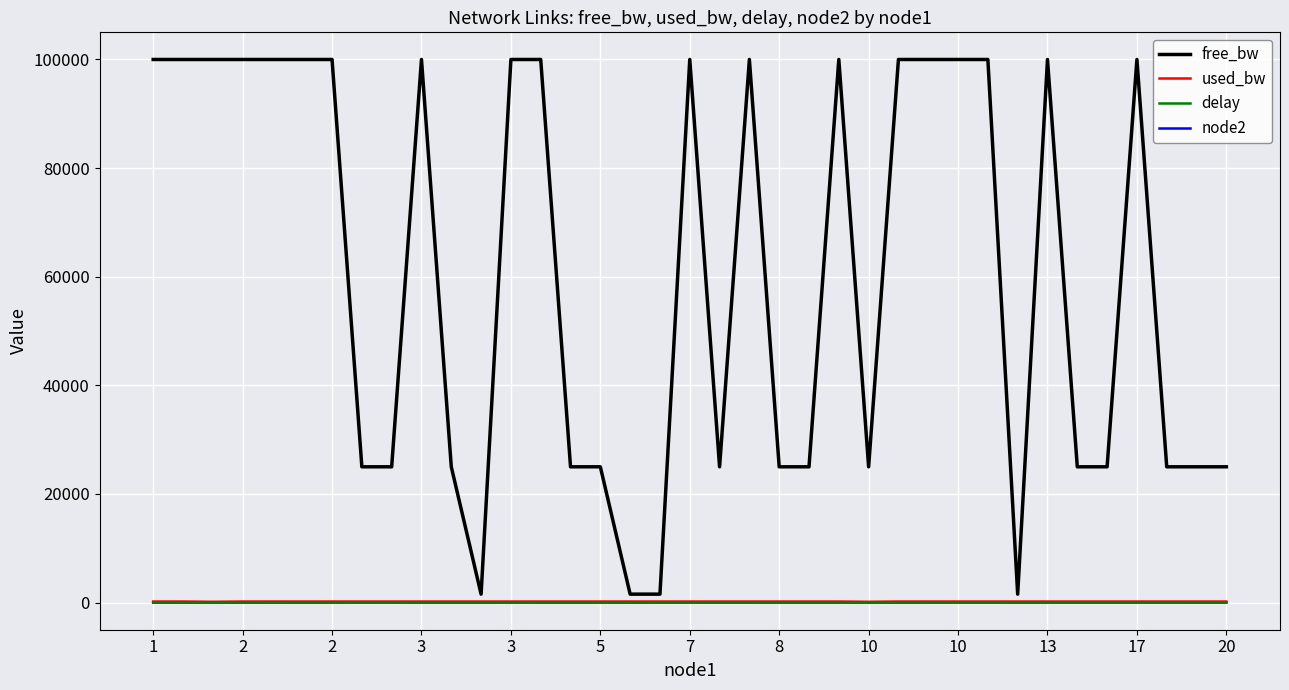

Which series has the widest spread of values?

free_bw